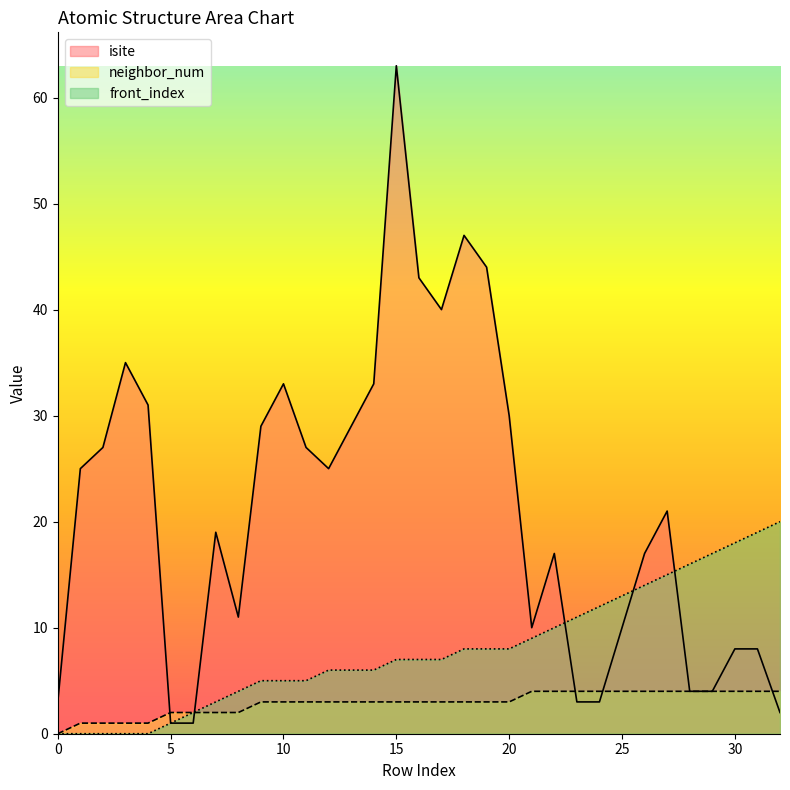

At which label does neighbor_num reach its peak?

21